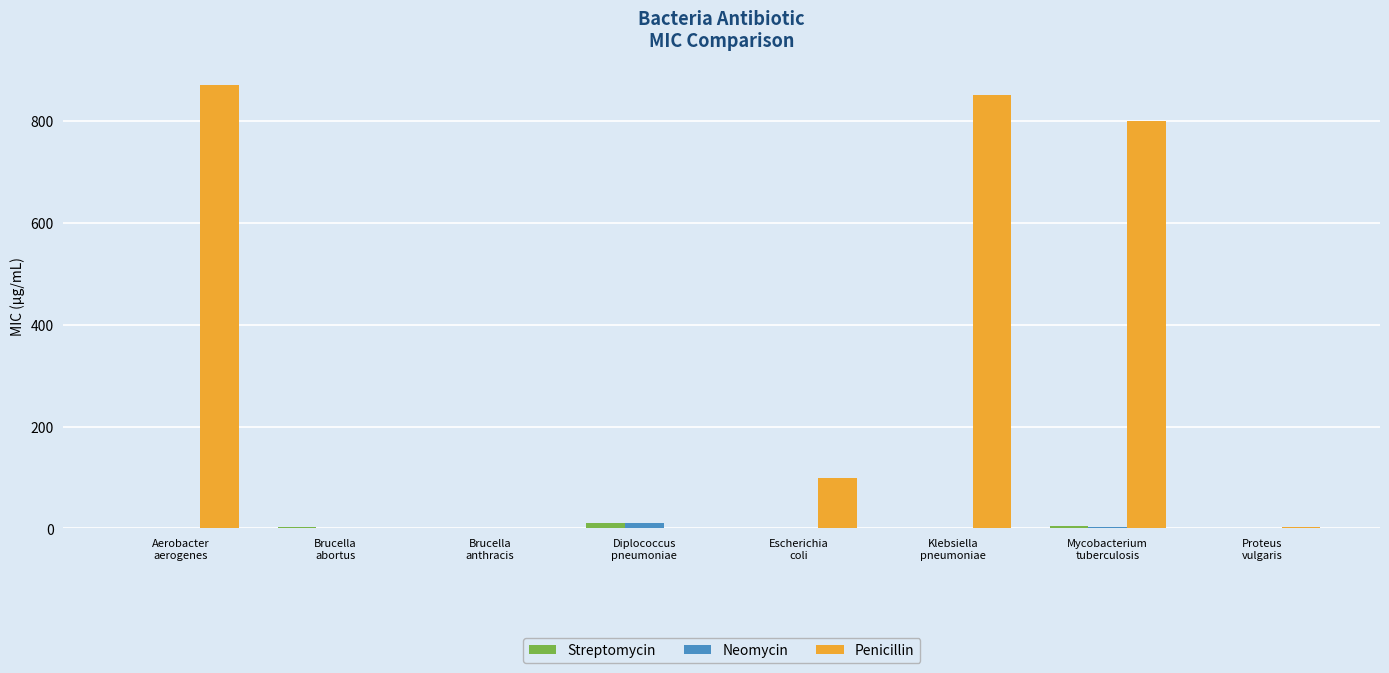

What is the total value across all series at Proteus
vulgaris?

3.2